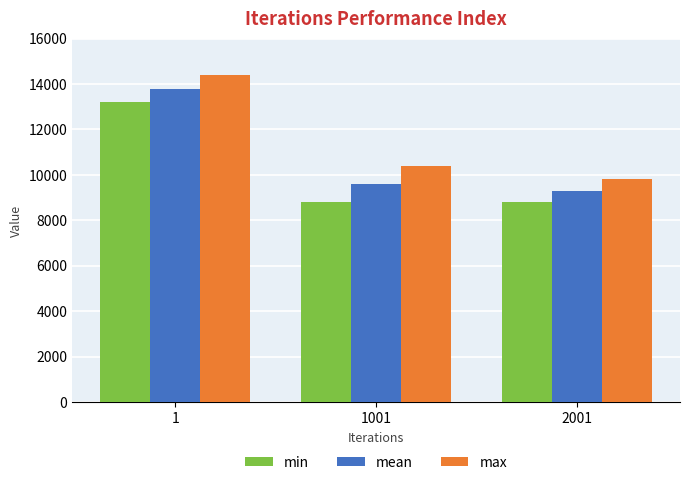

List the series in order of their peak value, highest first.

max, mean, min